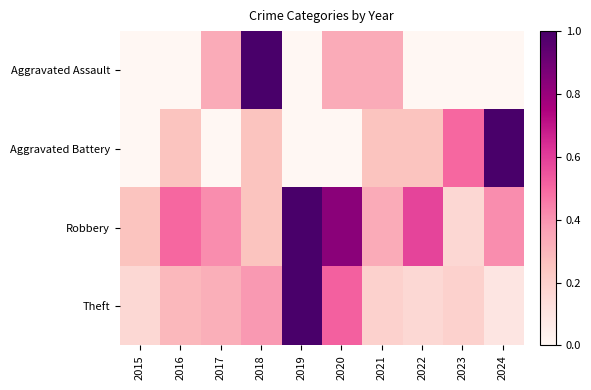

What is the difference between the highest and lowest values at 2019?

1.0